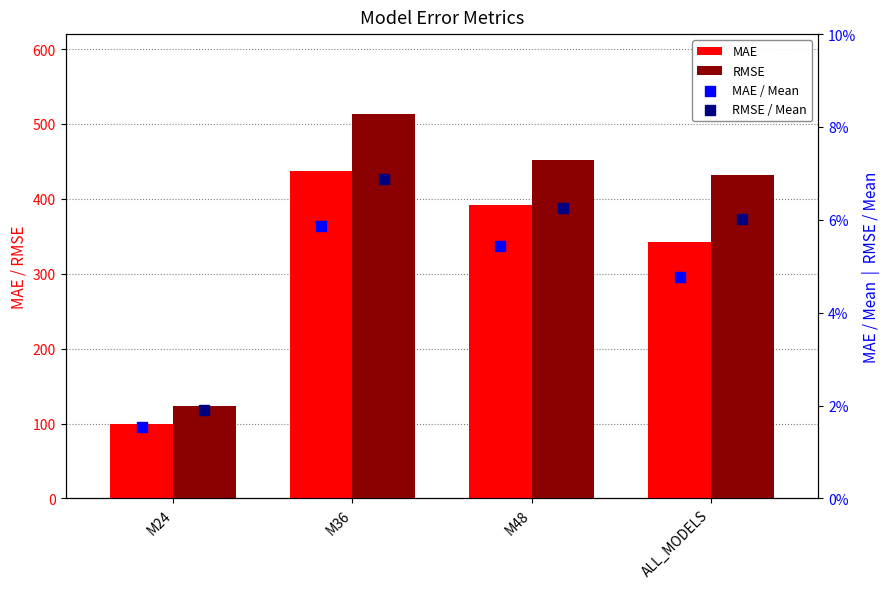

Which series contains the highest Y value?

RMSE